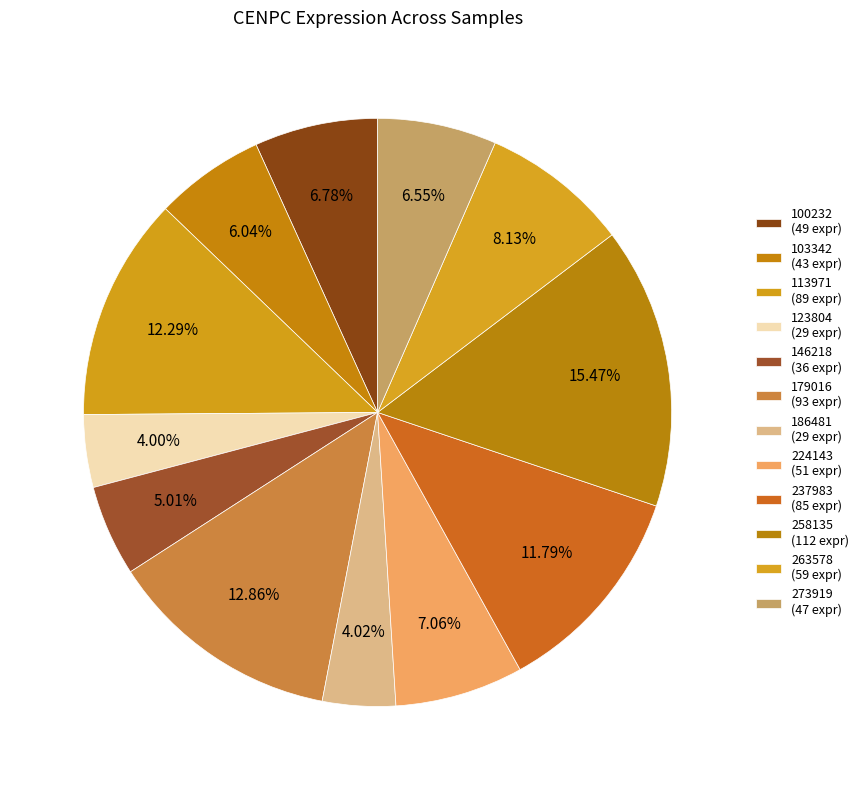

The 258135 slice represents 3% of the pie. True or false?

False